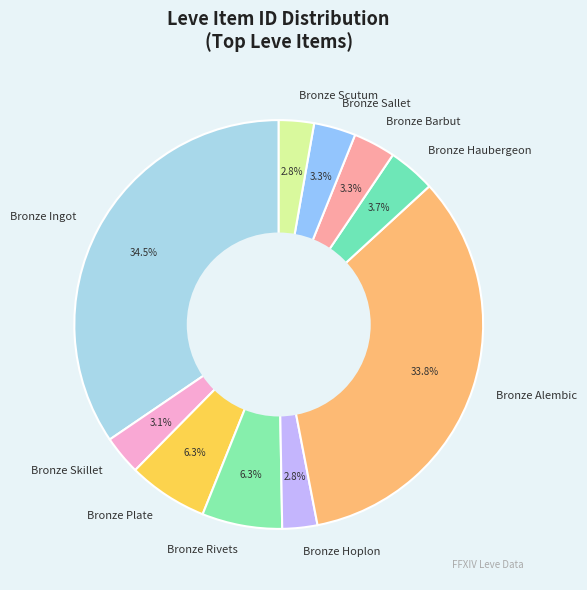

Count the number of slices in the pie.

10